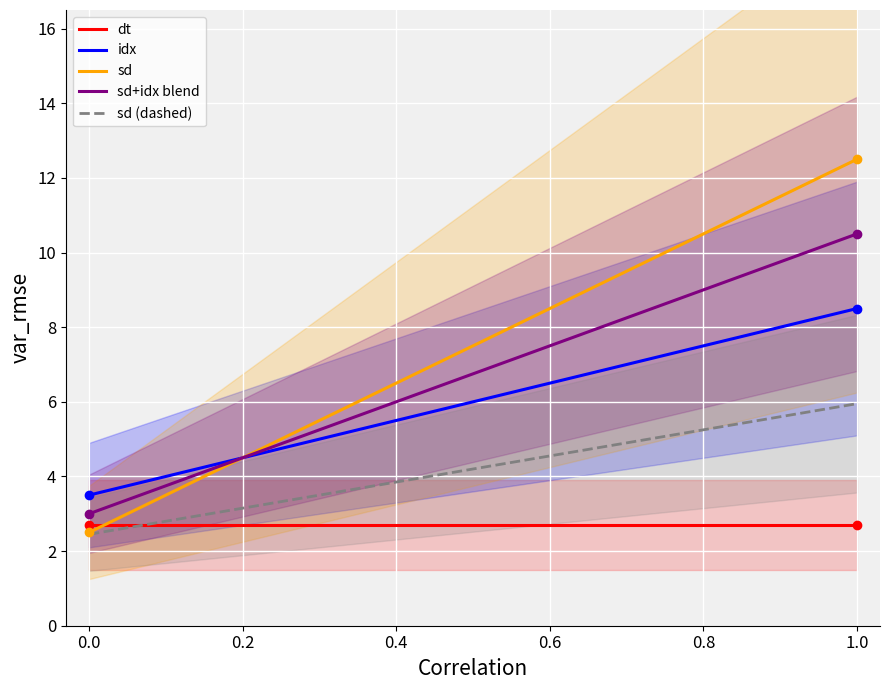

What are all the series names shown in the legend?

dt, idx, sd, sd+idx blend, sd (dashed)